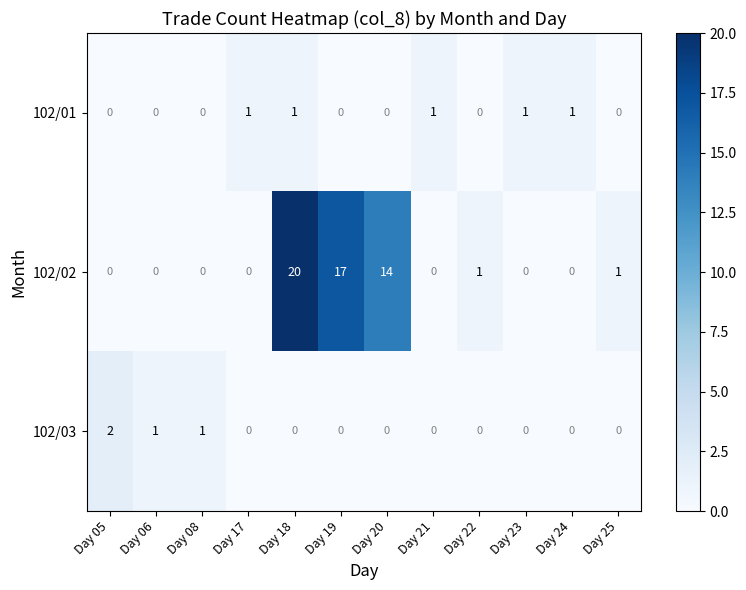

What is the average value of the 102/02 series?

4